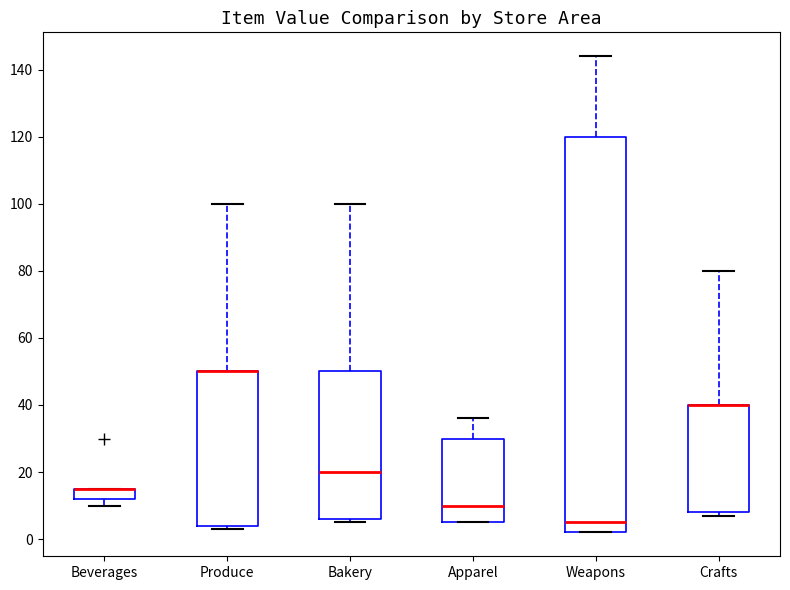

Which box is the tallest, from its lower edge to its upper edge?

Weapons